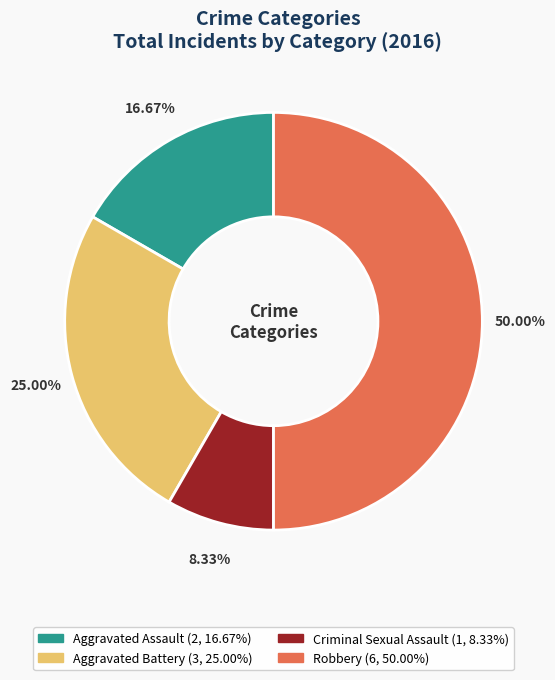

The Aggravated Battery slice represents 25% of the pie. True or false?

True